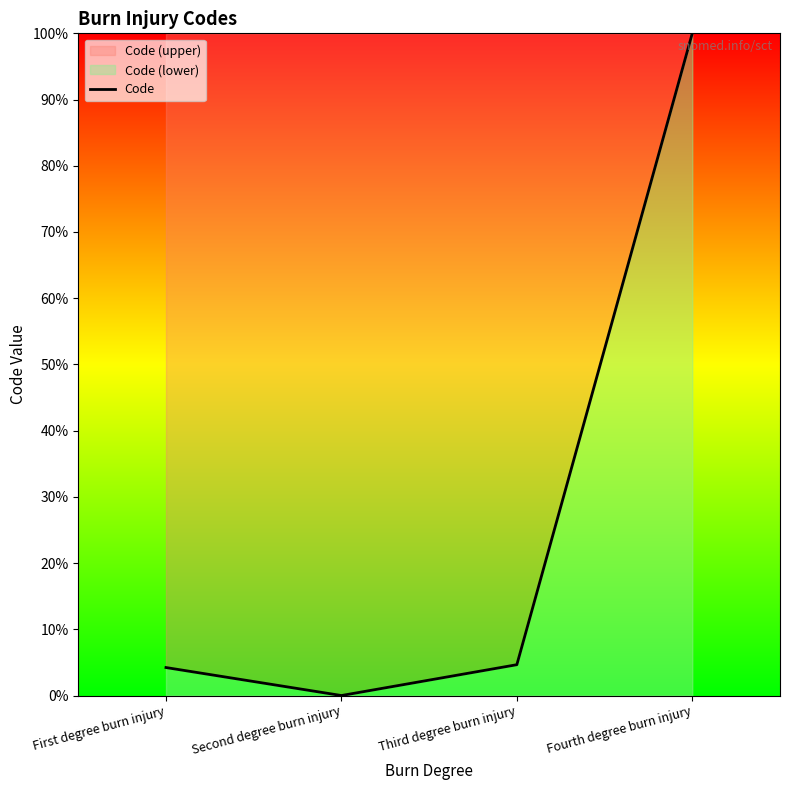

Reading left to right, extract all data points from this chart.

First degree burn injury=4.2	Second degree burn injury=0.0	Third degree burn injury=4.7	Fourth degree burn injury=100.0